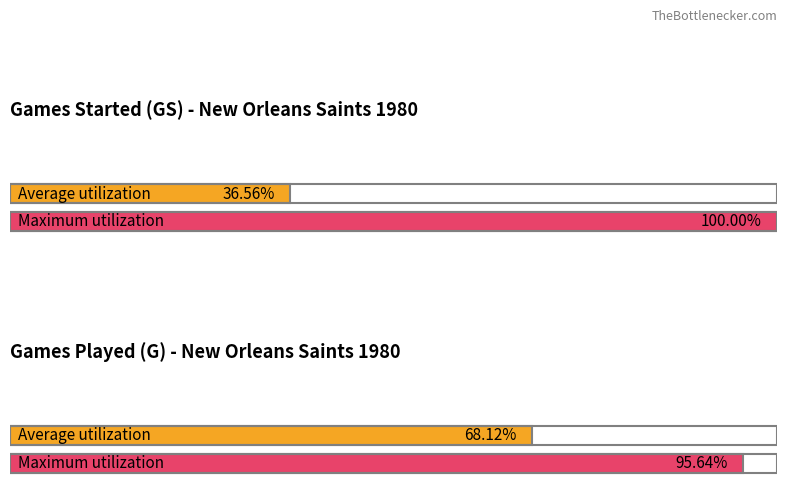

True or false: Average Games Played (G) has a value of 7 at 6-6.

False